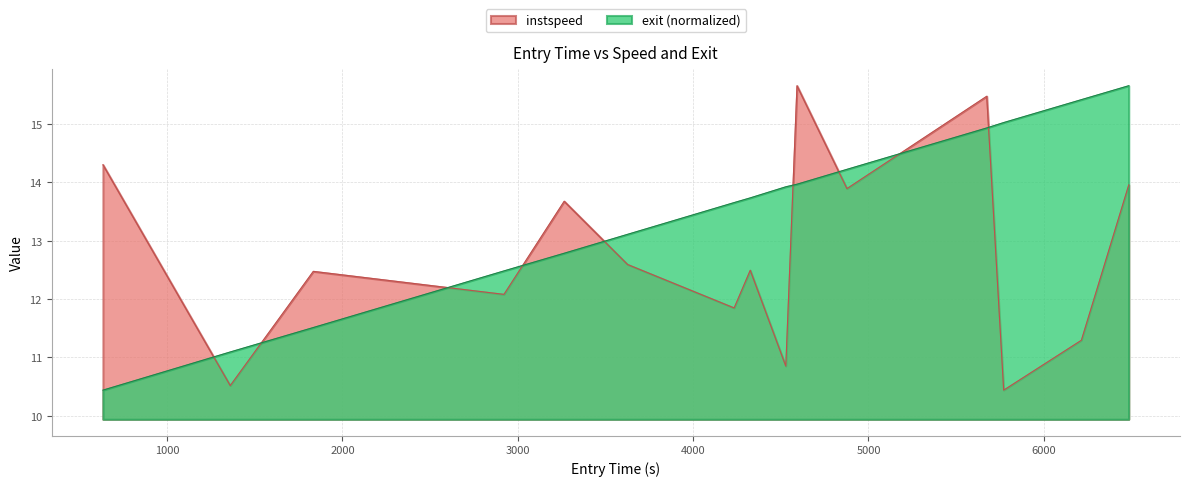

What is the difference between the maximum and second lowest values in the instspeed series?

5.1